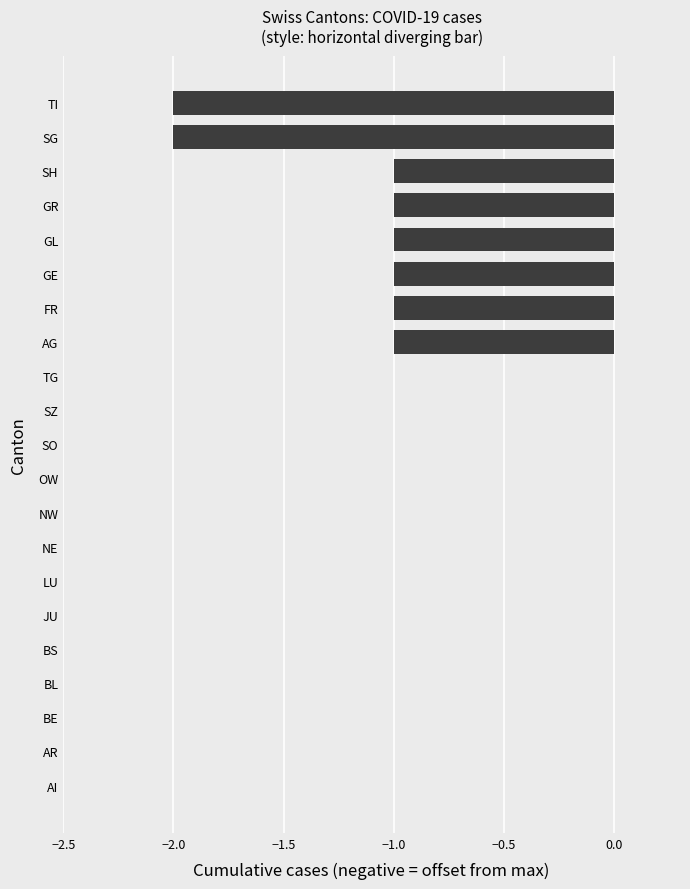

Which has a higher value, TI or GE?

GE